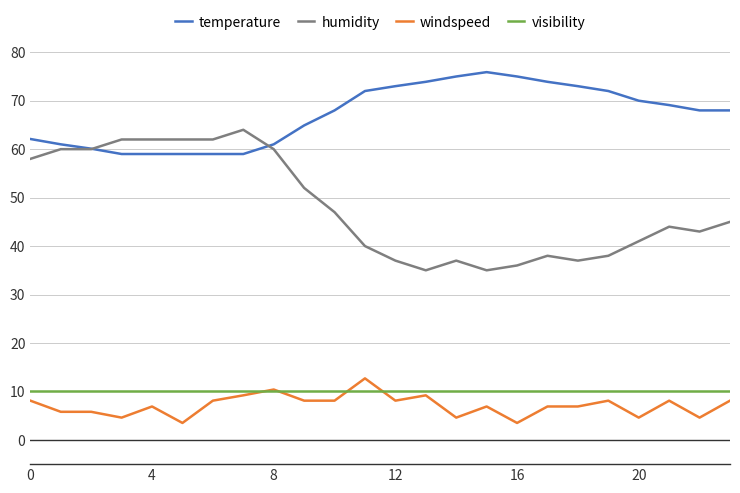

What is the minimum value for windspeed?

3.5